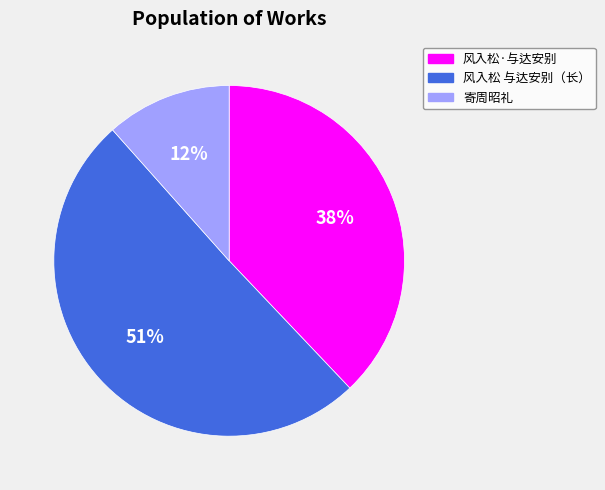

Is there a majority slice in this chart?

Yes